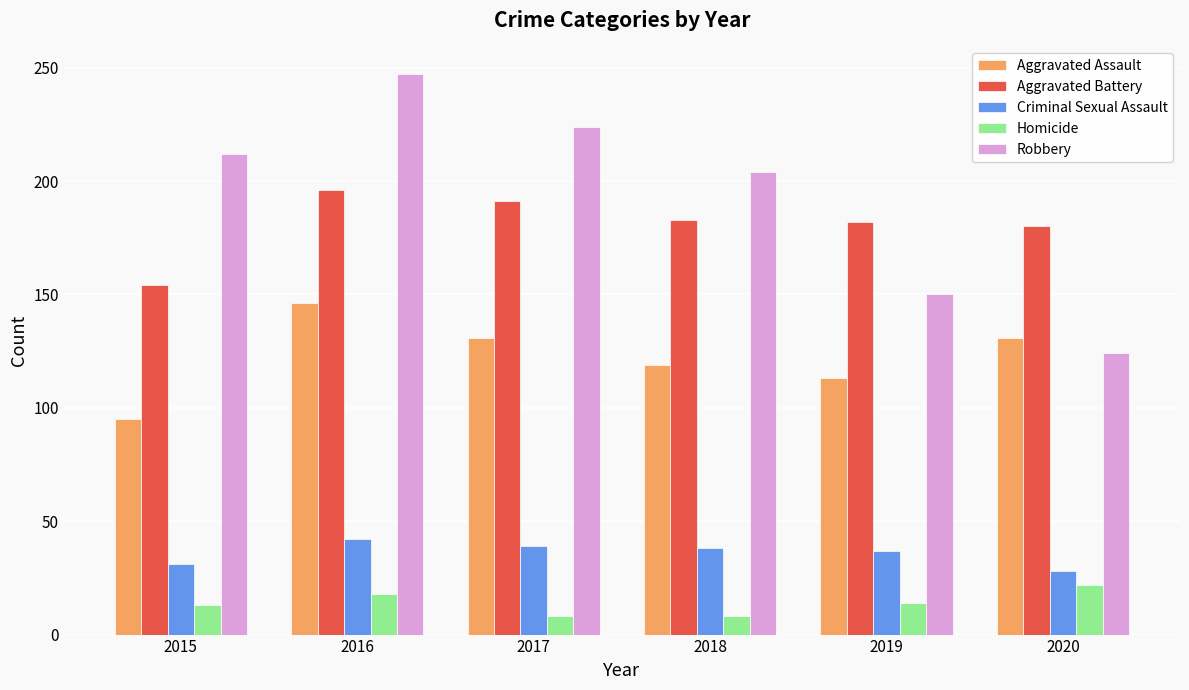

What is the difference between the Aggravated Battery values at 2018 and 2015?

29